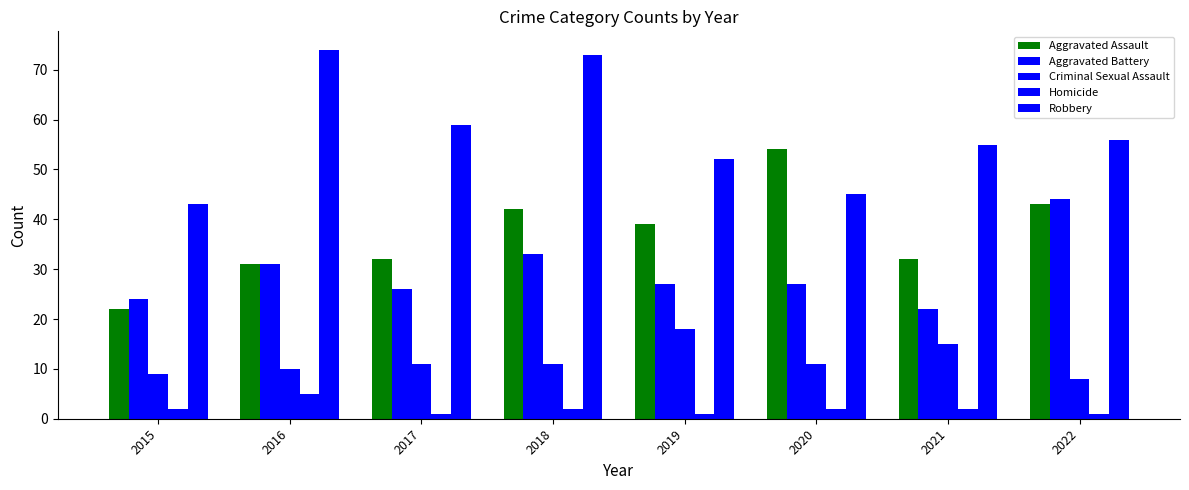

At which category is the sum across all series the highest?

2018